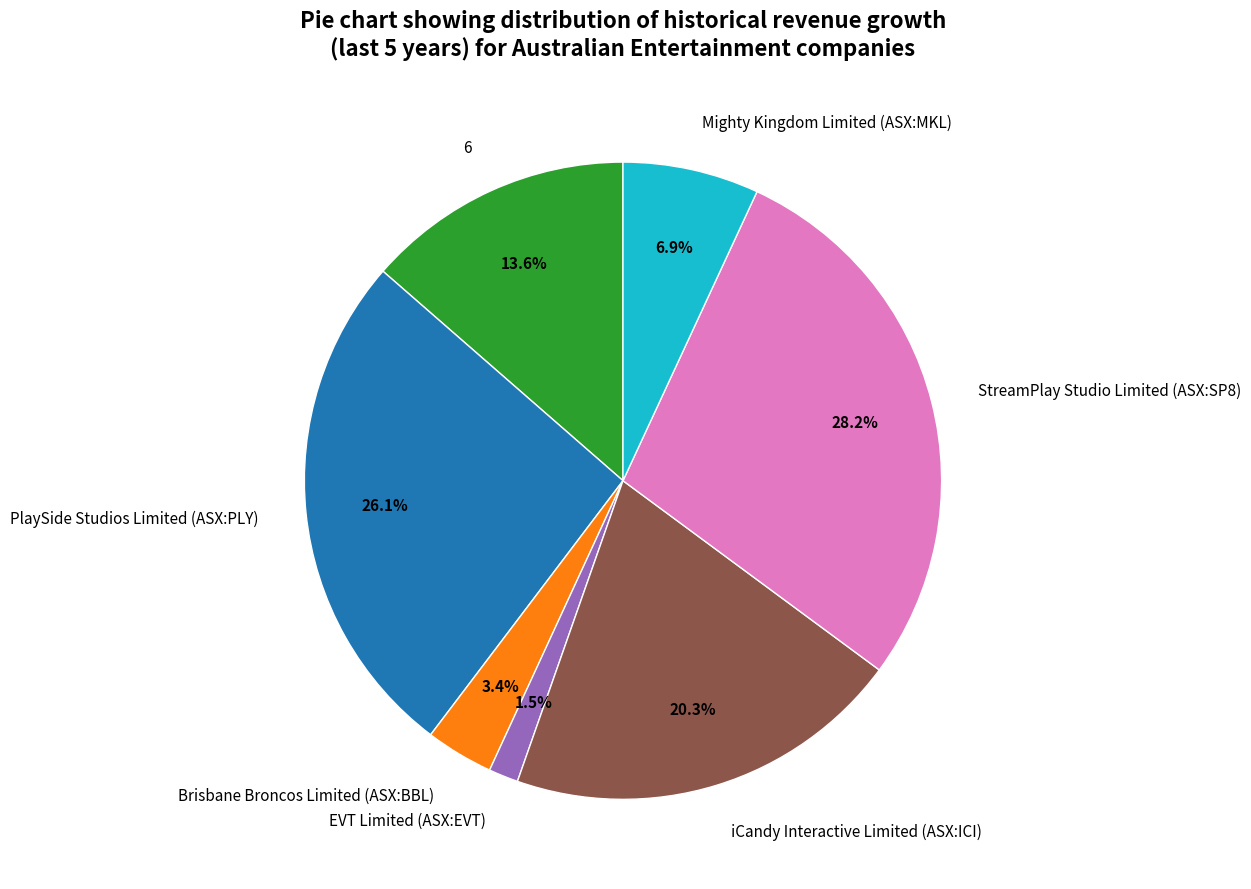

What is the total percentage of 6 and PlaySide Studios Limited (ASX:PLY)?

39.7%